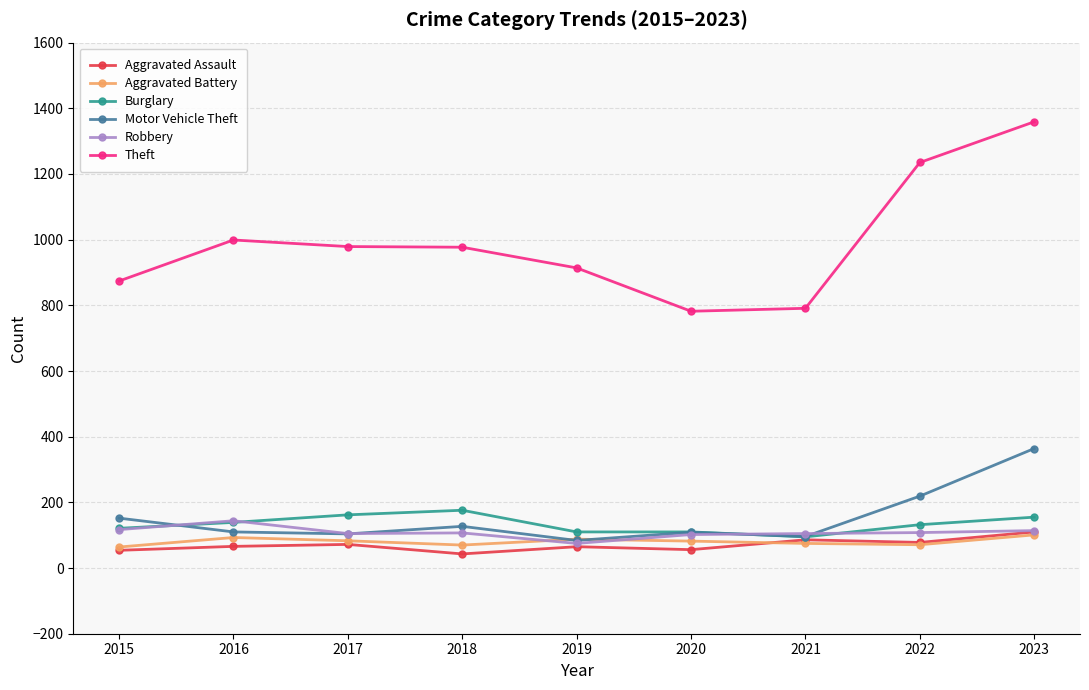

What are all the series names shown in the legend?

Aggravated Assault, Aggravated Battery, Burglary, Motor Vehicle Theft, Robbery, Theft